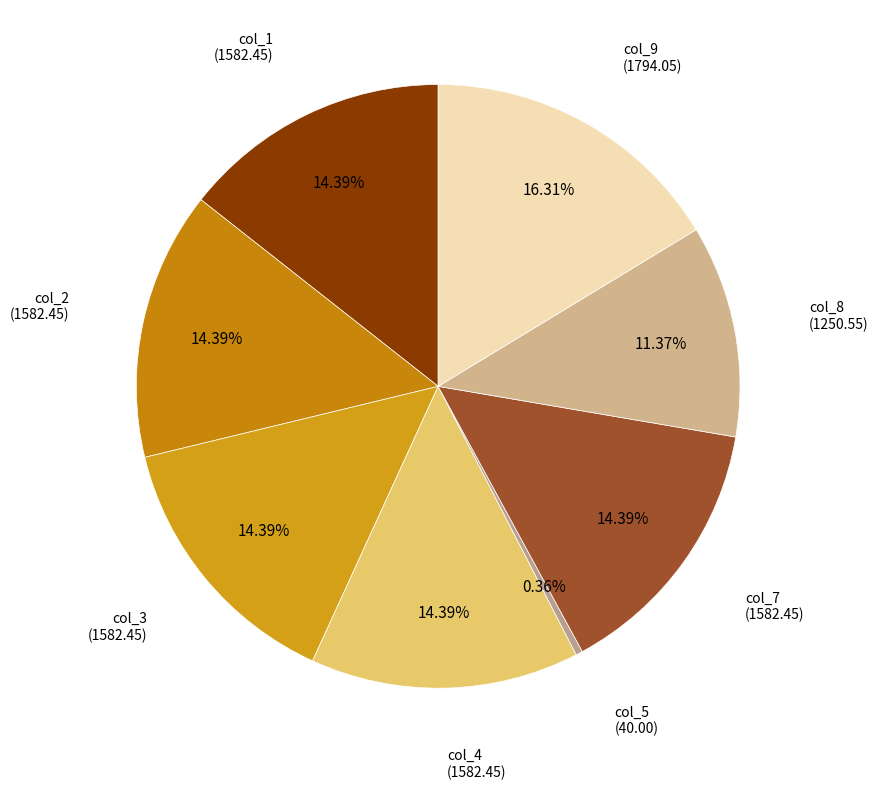

Combined, do col_8 and col_1 account for over 50%?

No